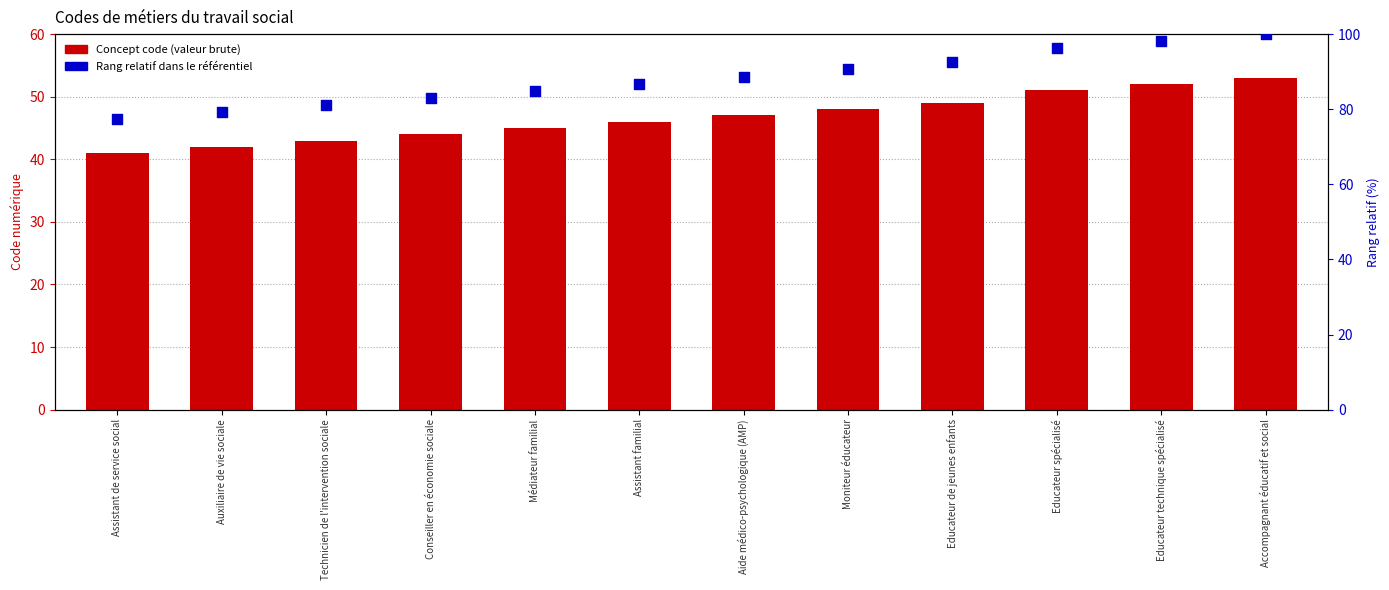

At how many categories does at least one series exceed 57?

12